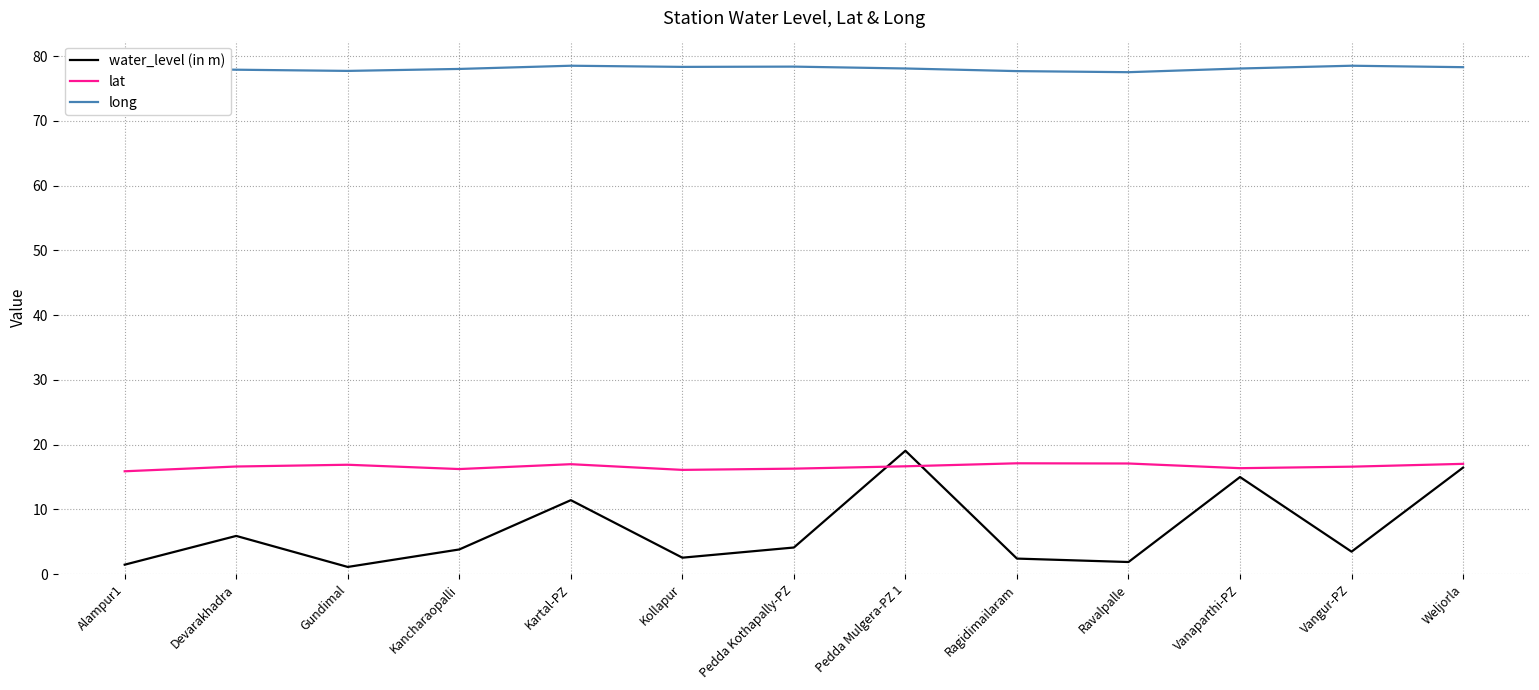

What is the difference between the second highest and minimum values in the water_level (in m) series?

15.3